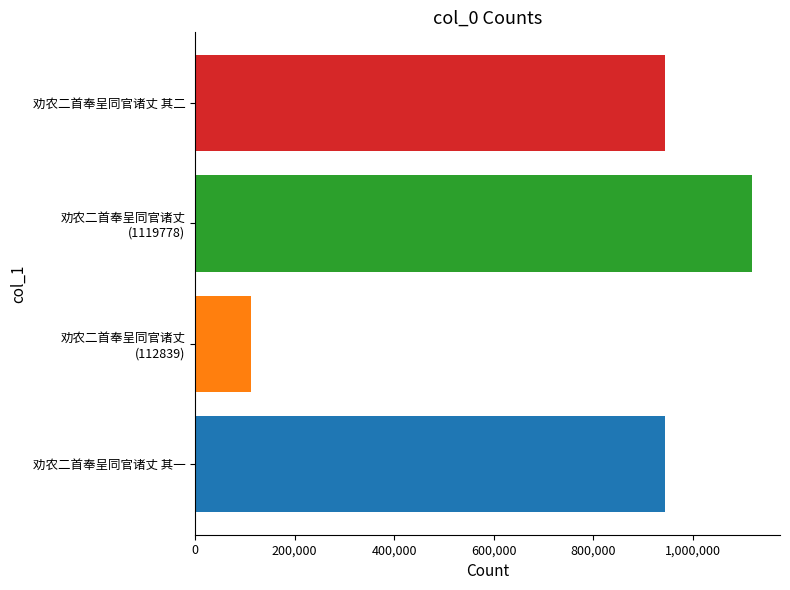

True or false: the data shows 944537 at 劝农二首奉呈同官诸丈 其二.

True